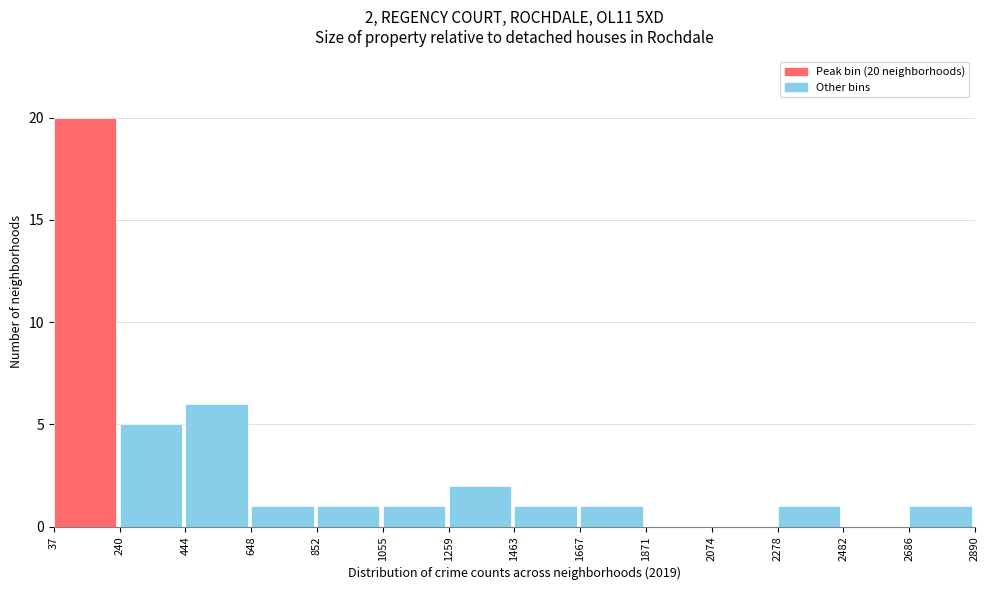

Over which range of the x-axis is the bar tallest?

37 to 240